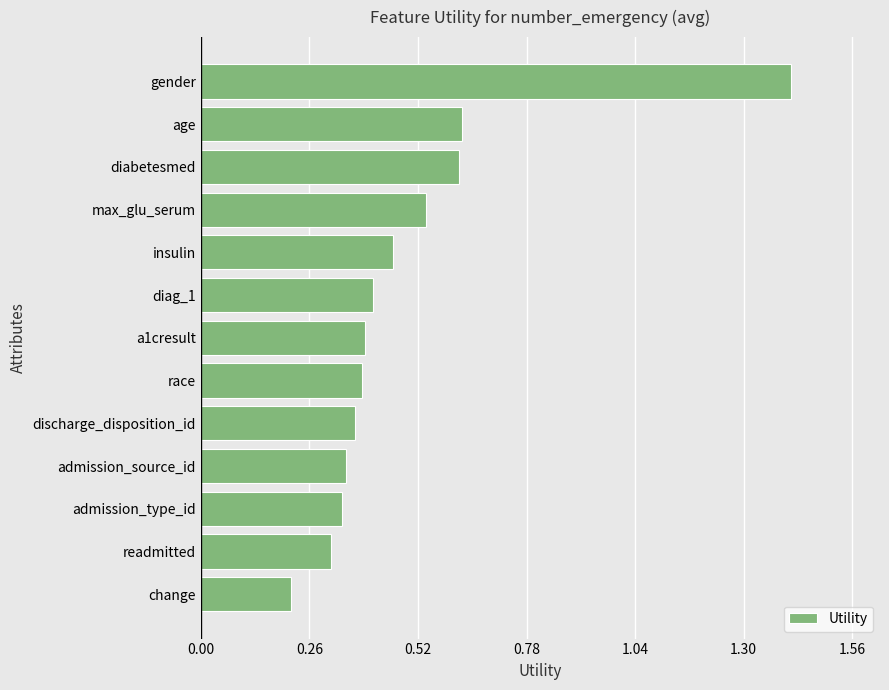

What is the change in value from age to discharge_disposition_id?

-0.3